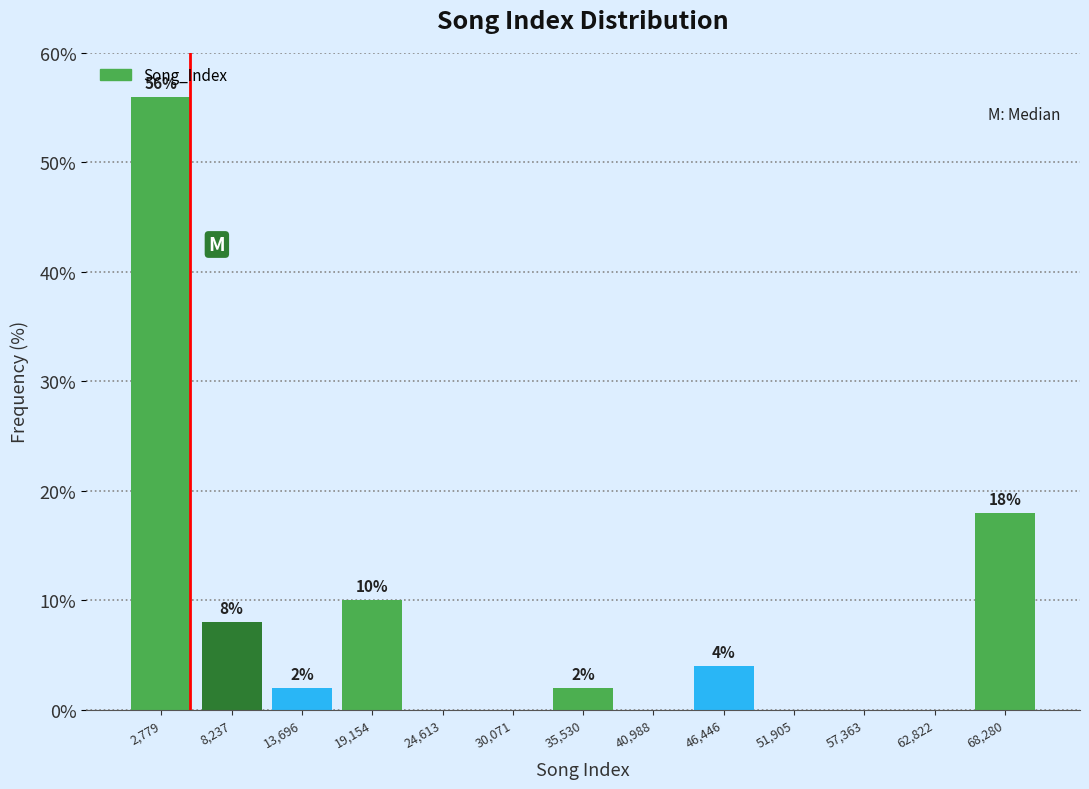

Over which range of the x-axis is the bar tallest?

0 to 6000